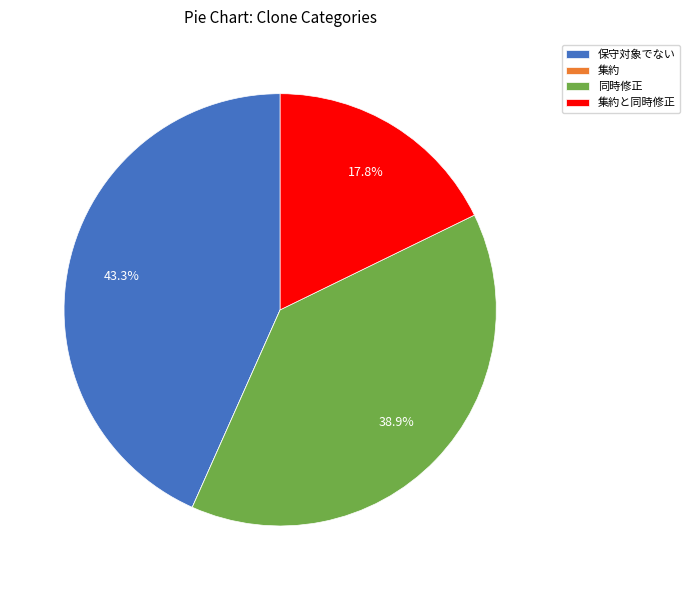

To the nearest percent, what percentage of the pie is 保守対象でない?

43%